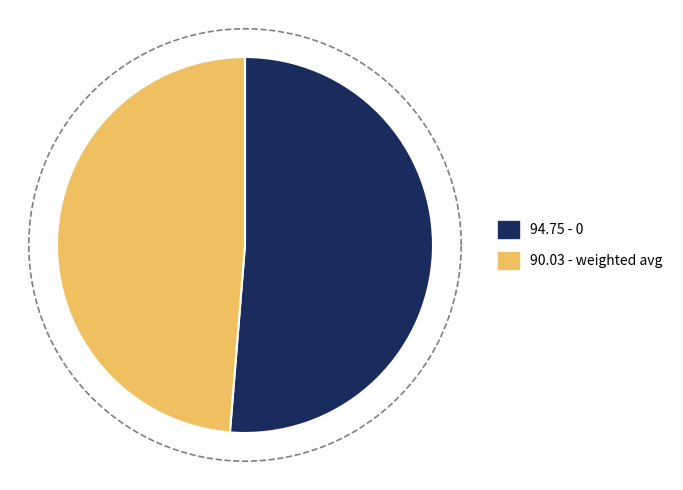

To the nearest percent, what is the average slice percentage?

50%